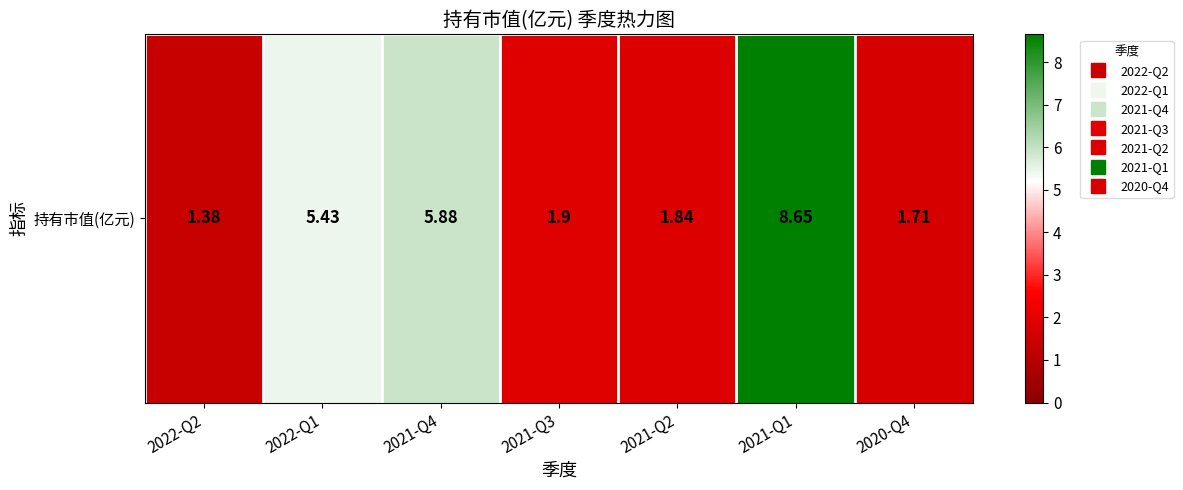

The value at 2021-Q4 is 3.0. True or false?

False